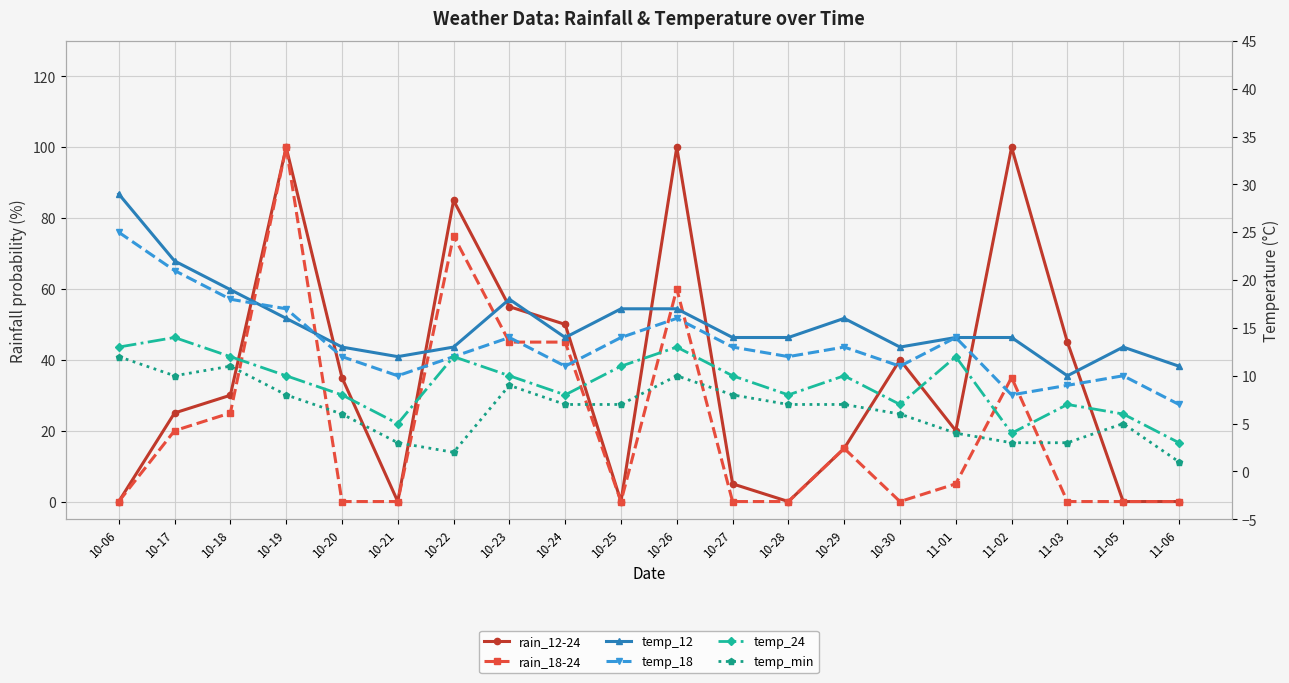

What is the spread (max minus min) of values at 10-23?

46